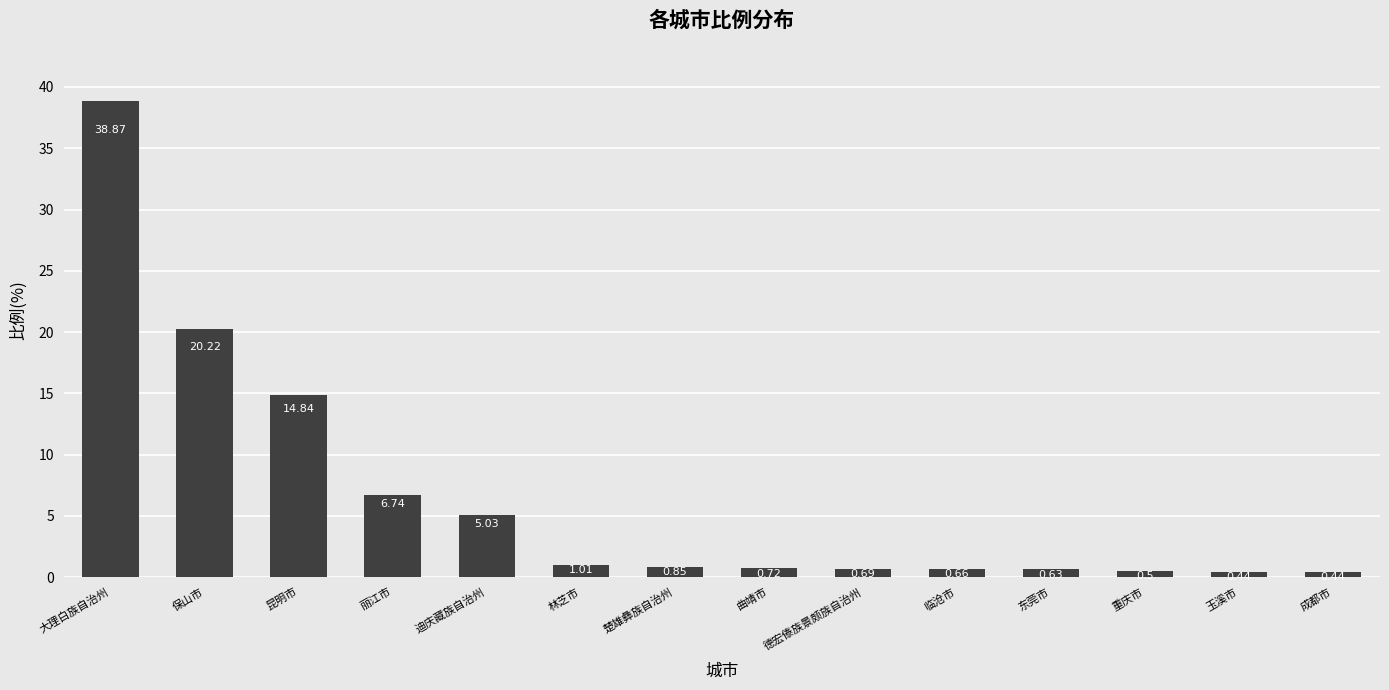

Which has a higher value, 重庆市 or 德宏傣族景颇族自治州?

德宏傣族景颇族自治州